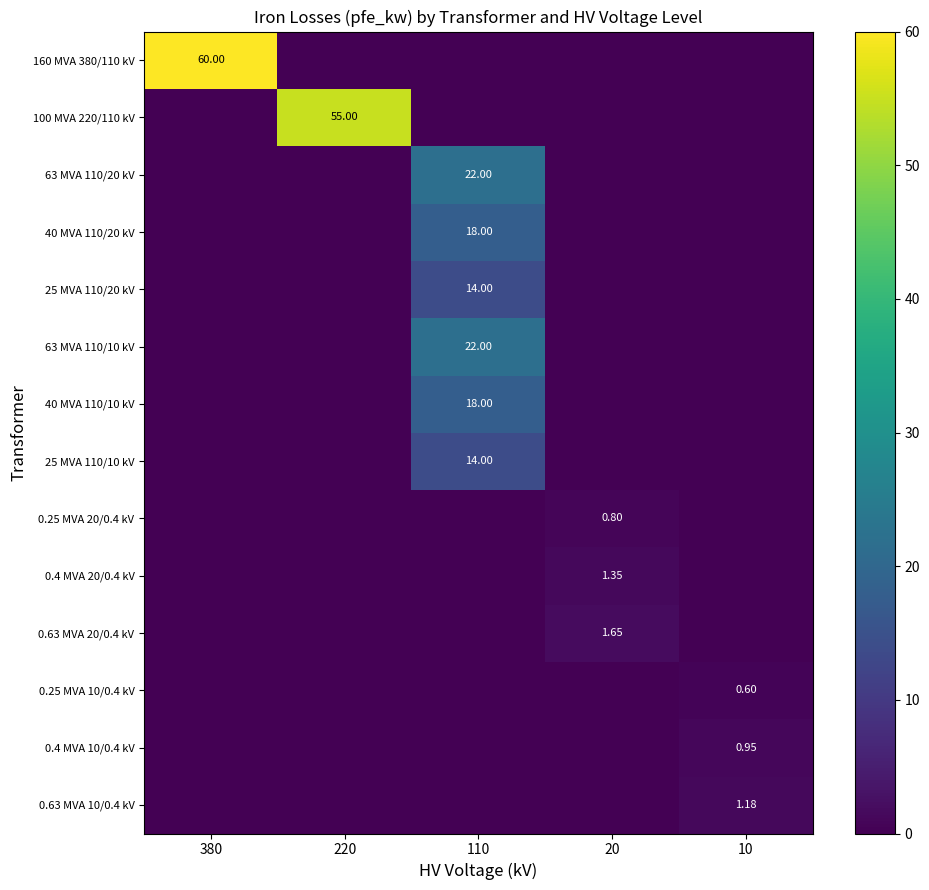

Which series has the largest total across all categories?

160 MVA 380/110 kV